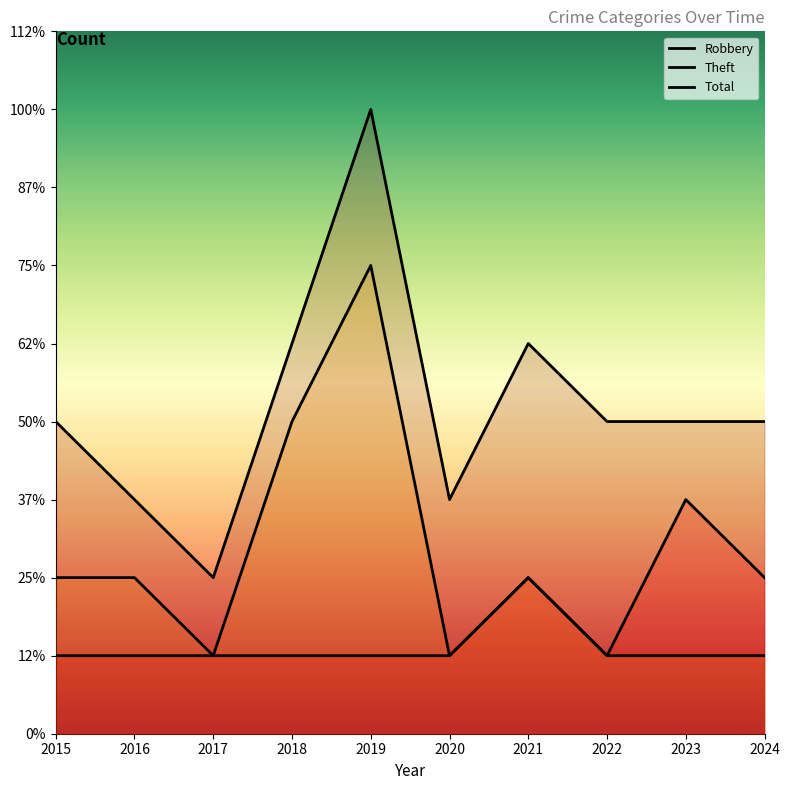

True or false: Total and Robbery cross at least once.

False